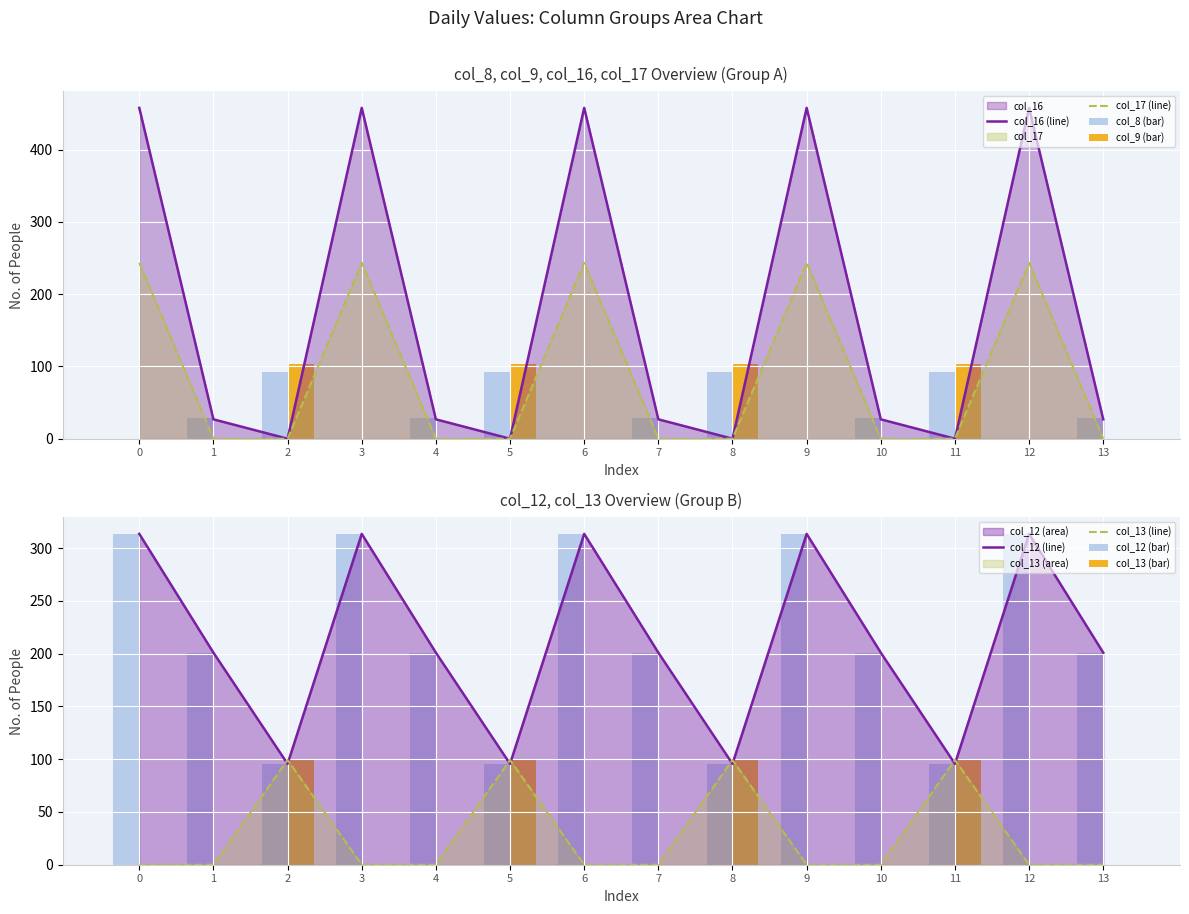

What is the highest value of the col_17 (line) series?

243.5